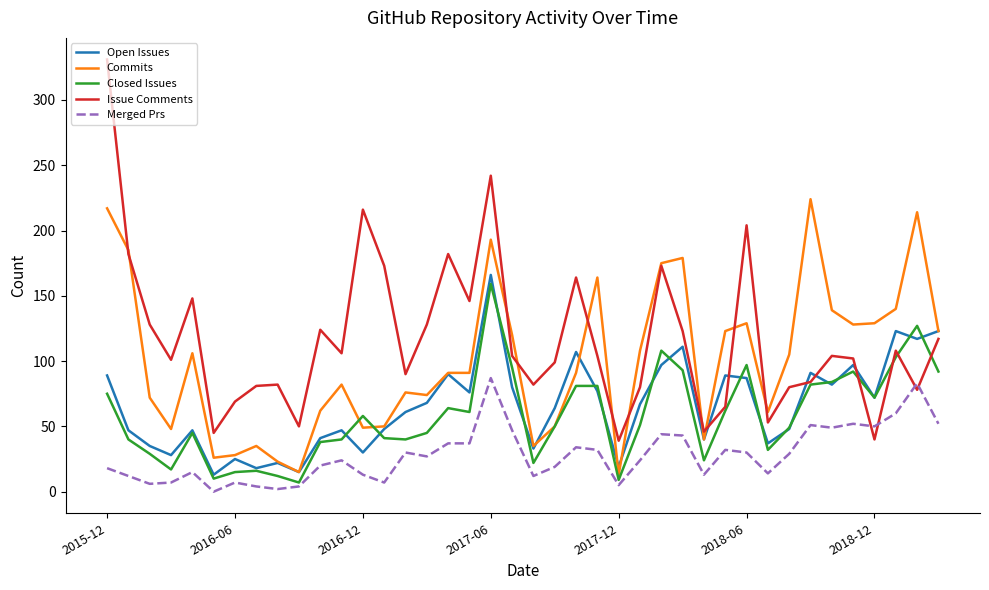

List the series in order of their peak value, highest first.

Issue Comments, Commits, Open Issues, Closed Issues, Merged Prs